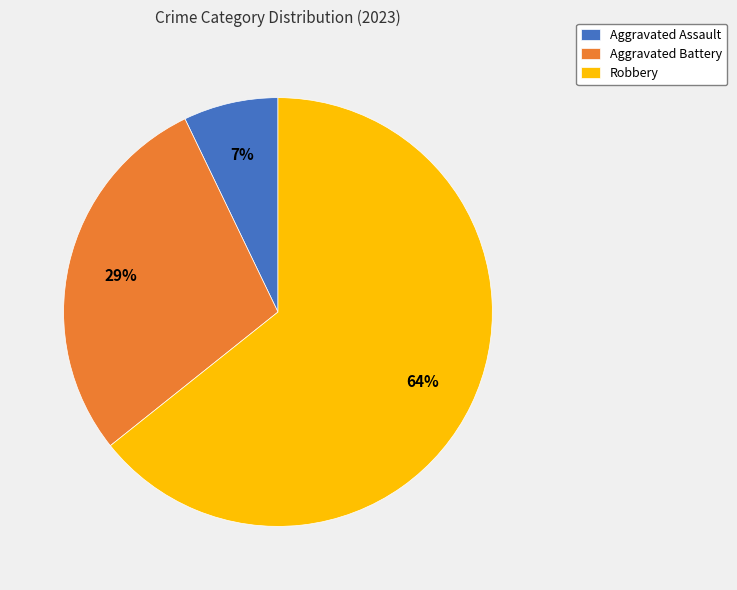

To the nearest percent, what is the difference between the largest and smallest slice percentages?

57%